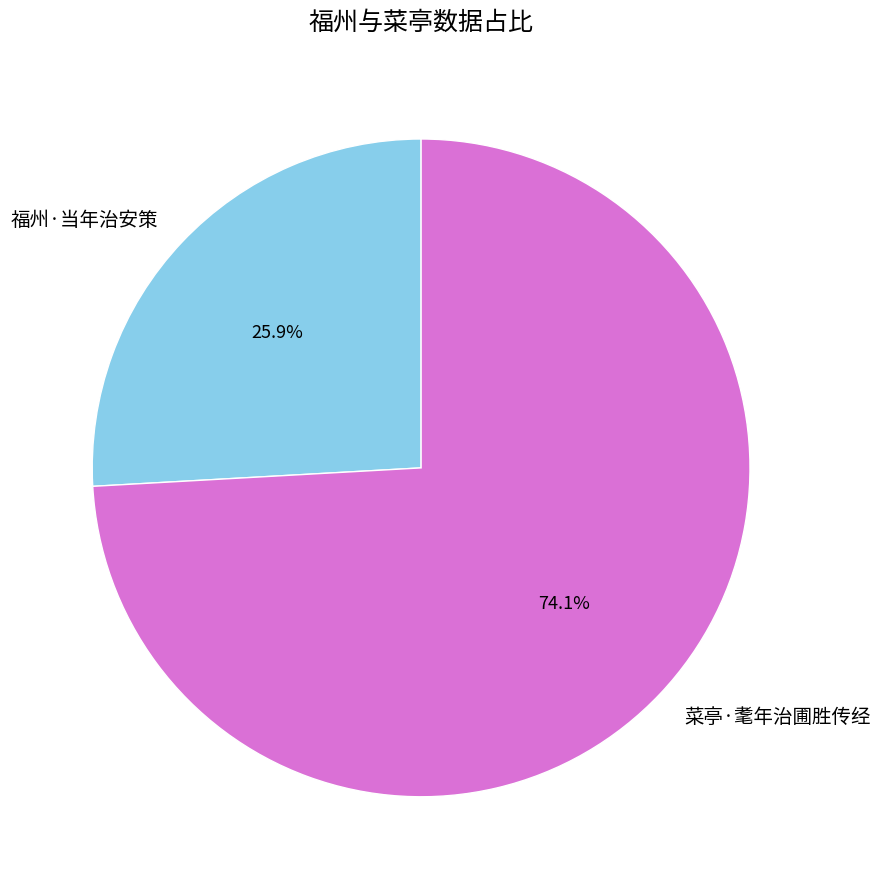

Count the number of slices in the pie.

2